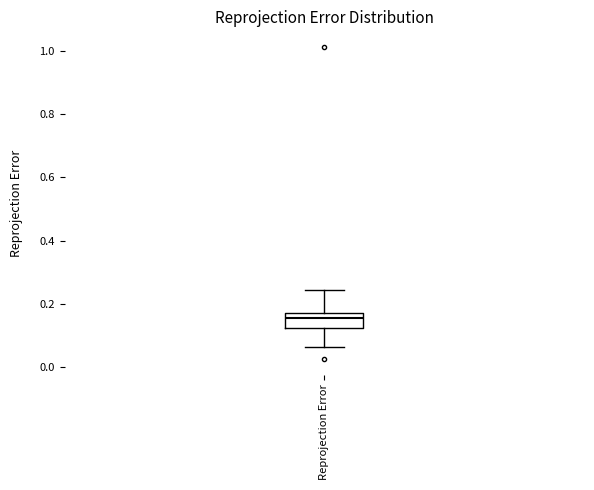

Transcribe this box plot: give where the median line is, the range the box spans, and where the two whiskers end, as read against the y-axis. The values are not printed on the chart, so give them approximately, as read against the axis.

median 0.16, box 0.12 to 0.18, whiskers 0.06 to 0.24